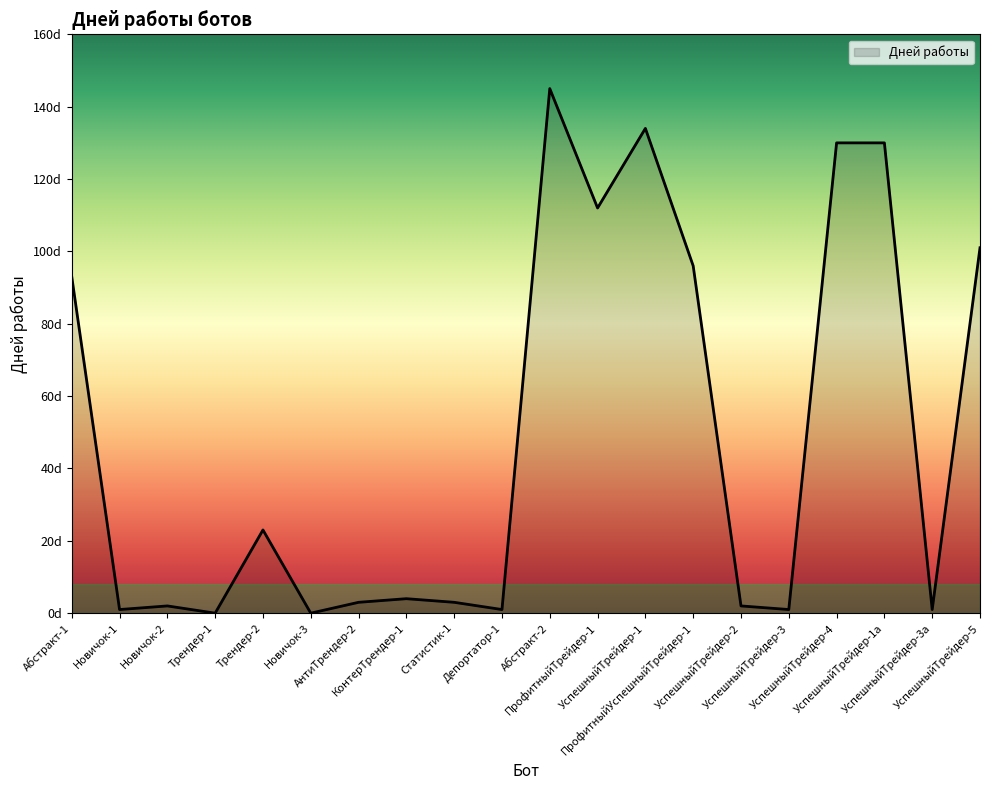

What is the difference between the second highest and second lowest values?

134